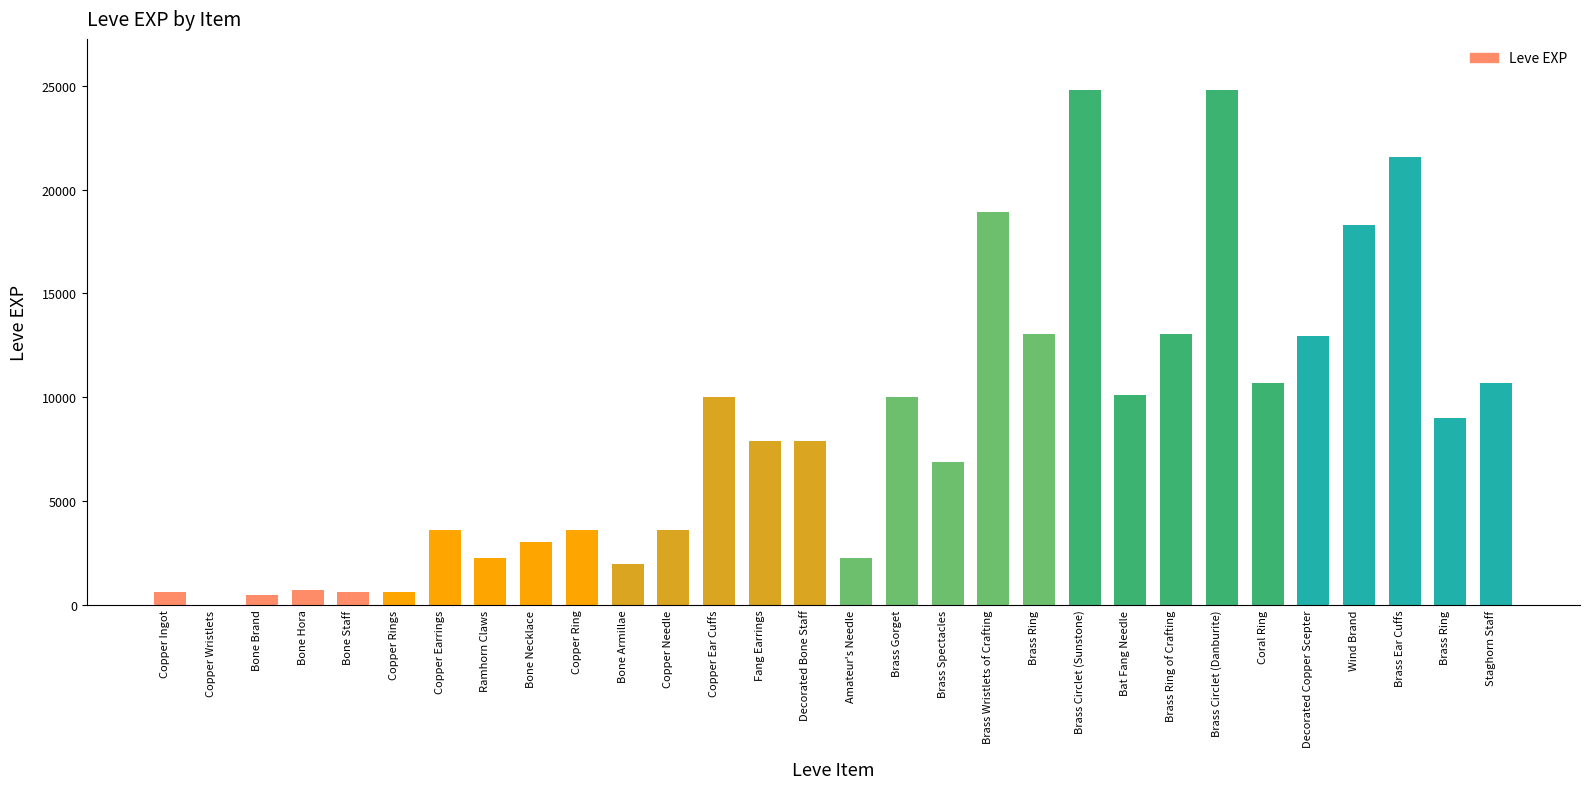

Read the value at Brass Circlet (Sunstone), to the nearest 50.

24800